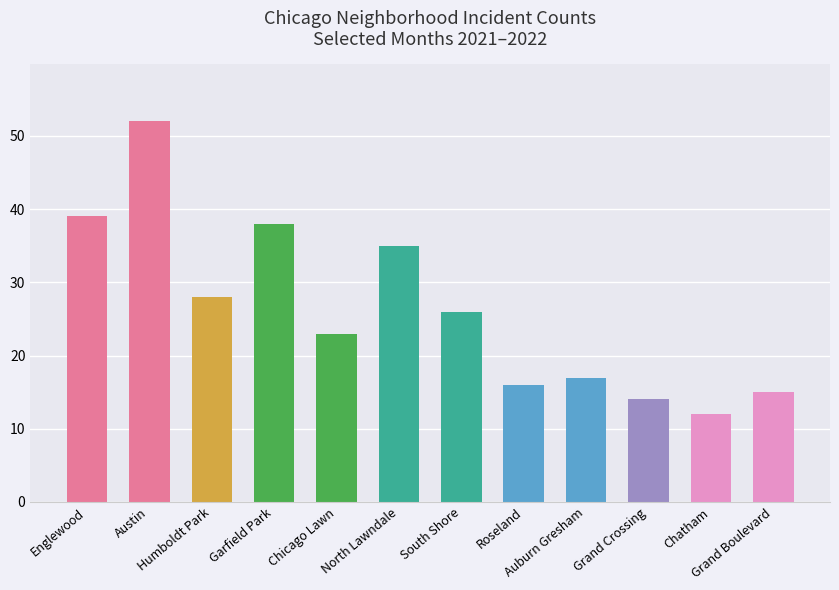

Where does the data first go above 26?

Englewood